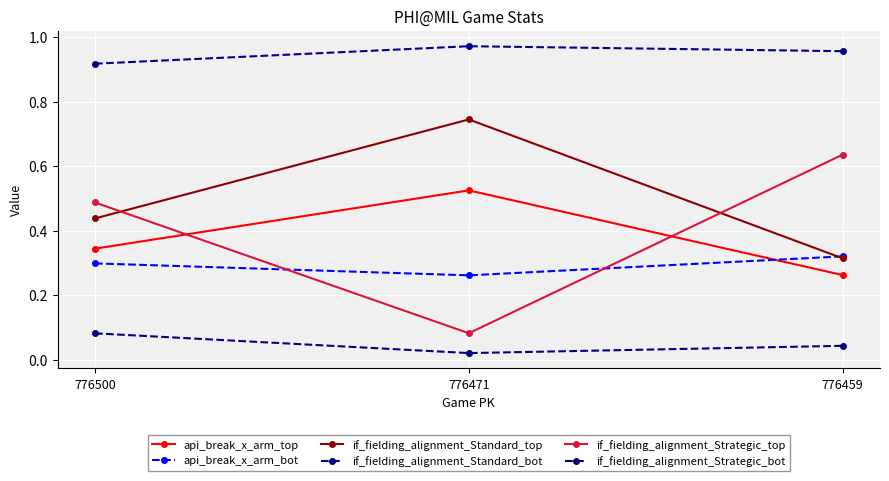

Does the chart display data point markers on the line(s)?

Yes